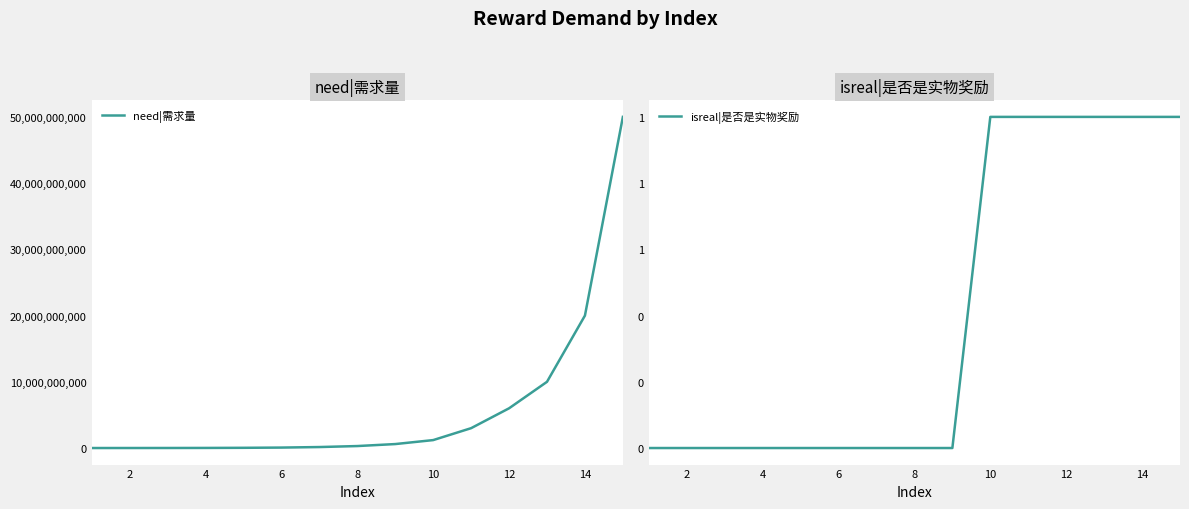

How many lines are shown in the chart?

2